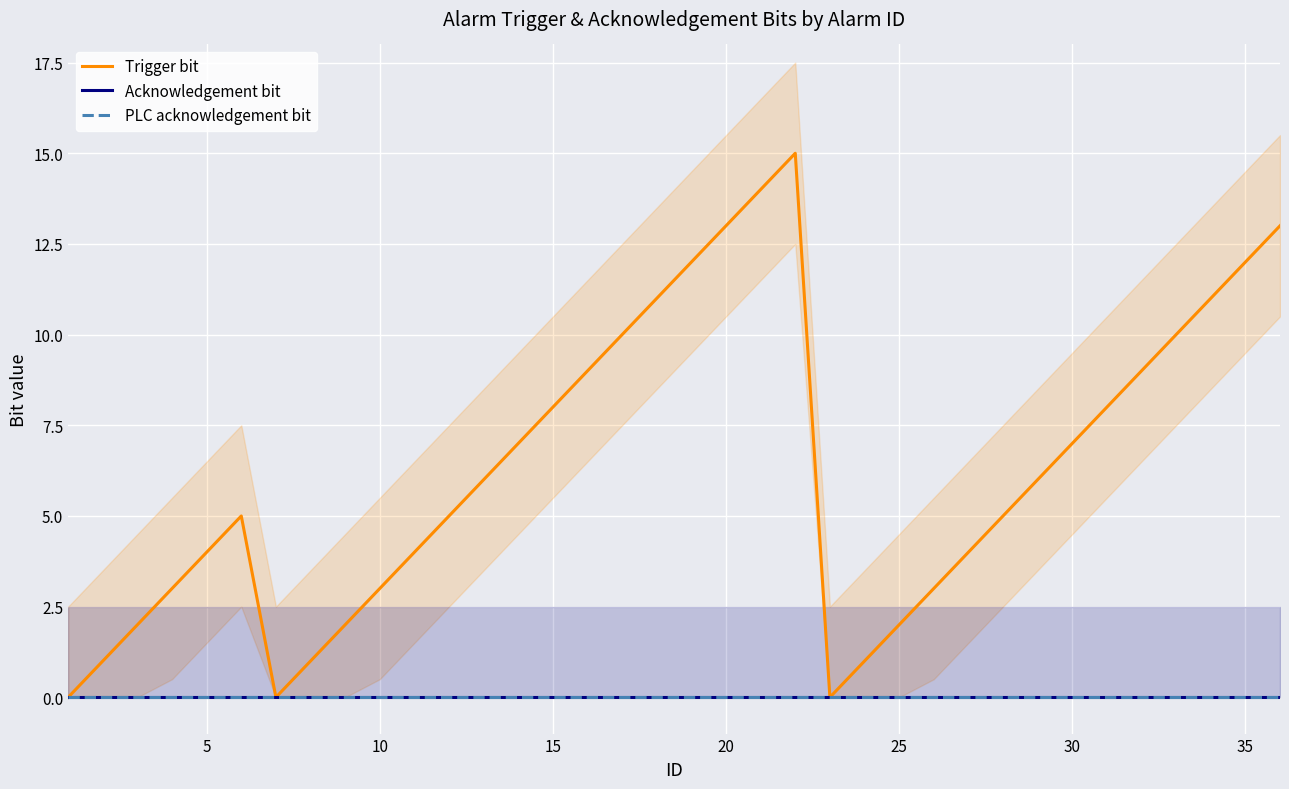

True or false: PLC acknowledgement bit and Trigger bit intersect in this chart.

False